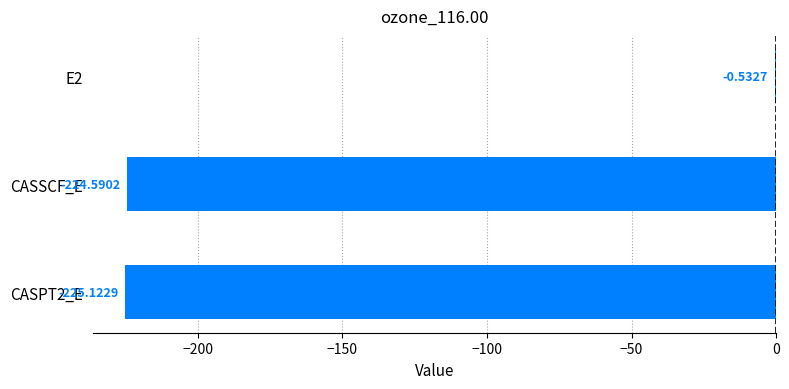

How many data points are above -224?

1